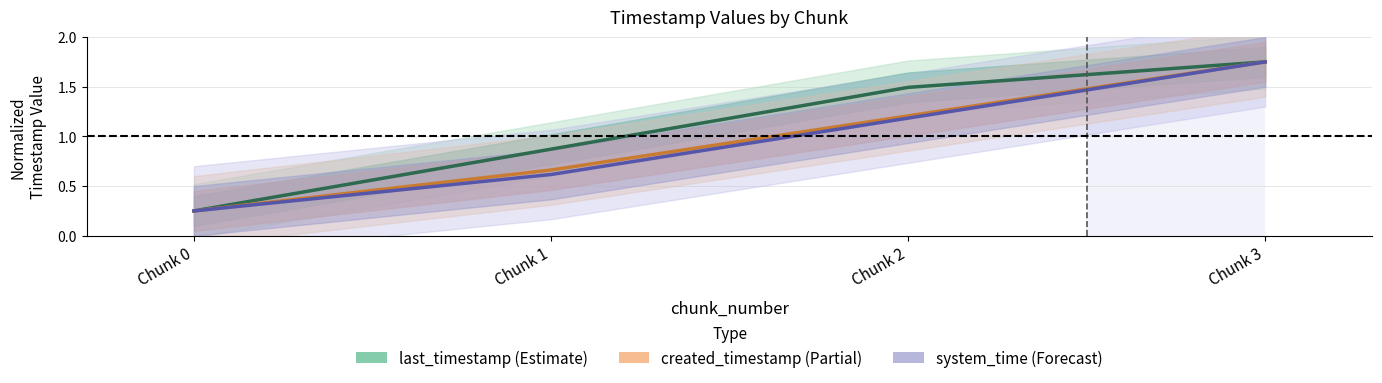

True or false: last_timestamp (Estimate) and created_timestamp (Partial) intersect in this chart.

False